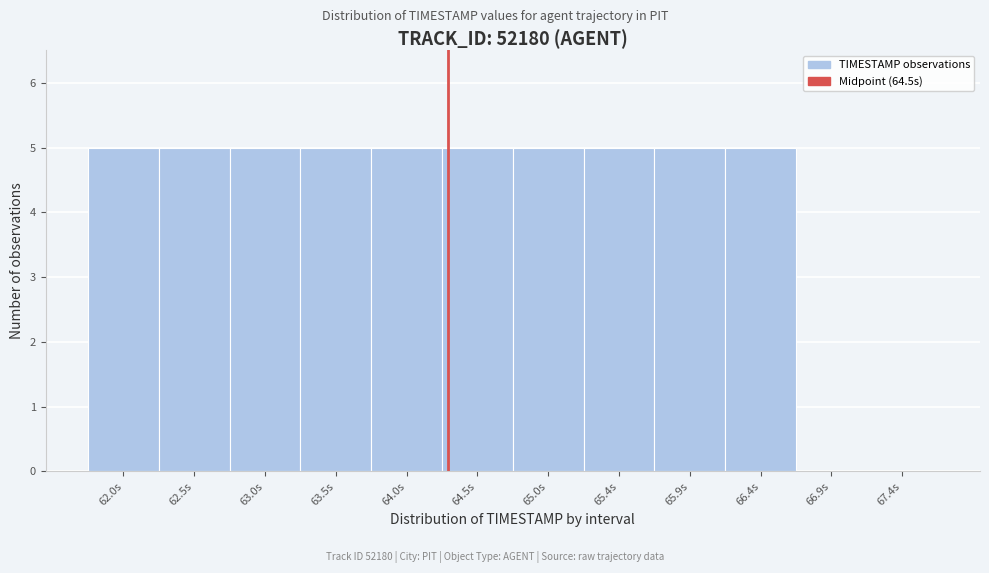

Reading left to right, extract all data points from this chart.

62.0s=5	62.5s=5	63.0s=5	63.5s=5	64.0s=5	64.5s=5	65.0s=5	65.4s=5	65.9s=5	66.4s=5	66.9s=0	67.4s=0